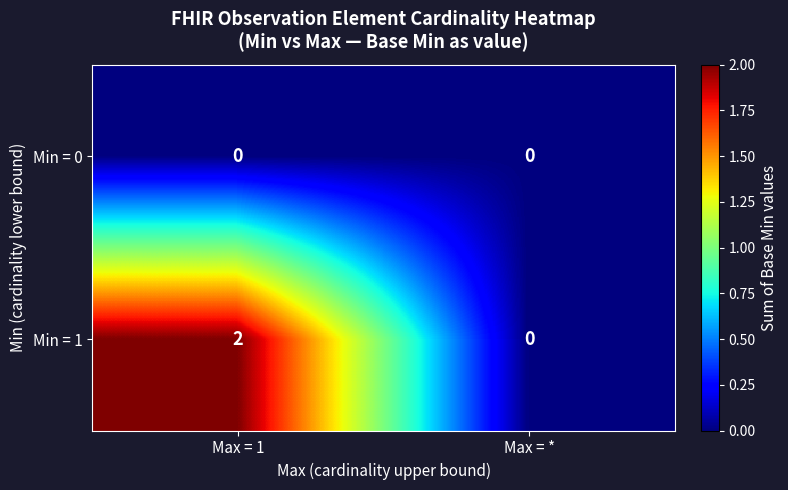

Which series has the largest total across all categories?

Min = 1